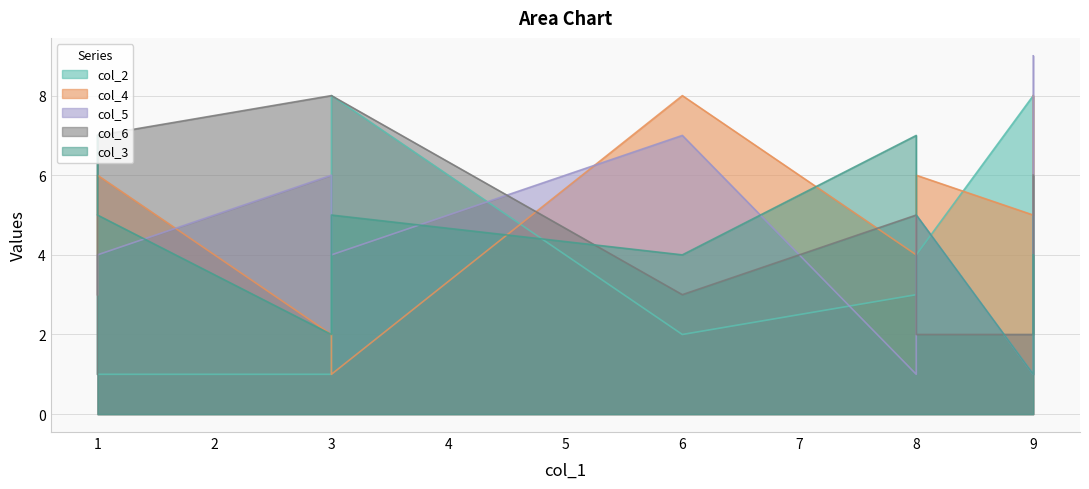

Where does the col_5 series first go above 5?

3